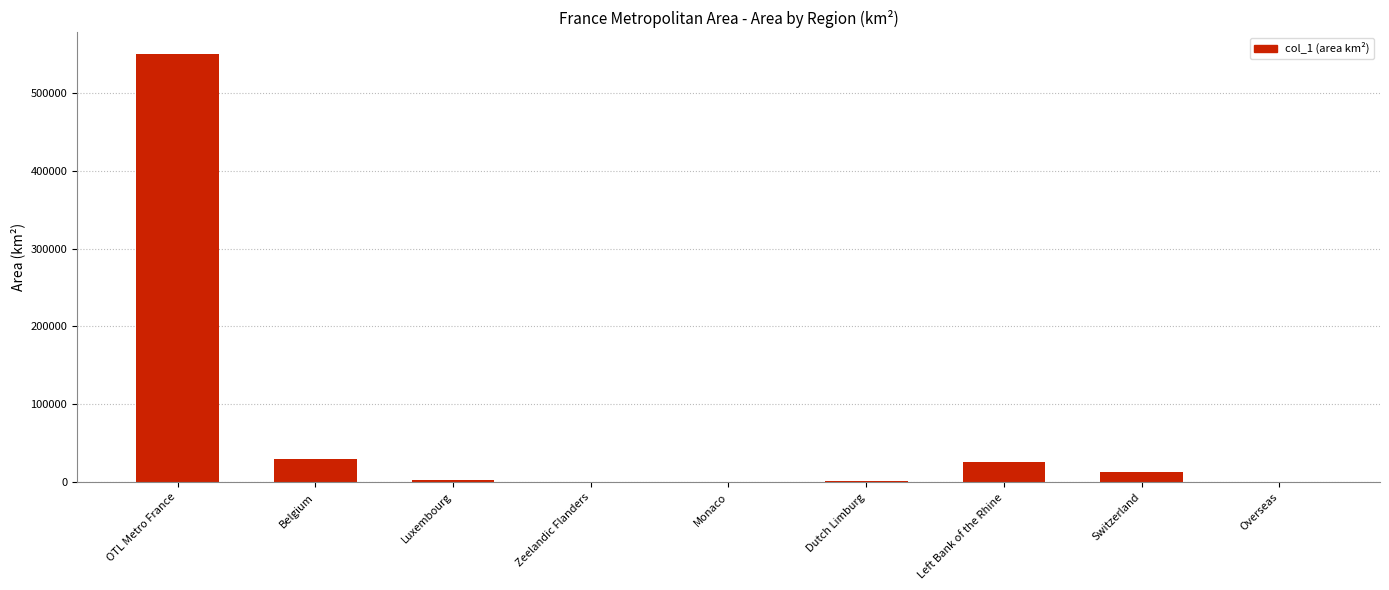

Where is the data nearest to the value 274986?

Belgium